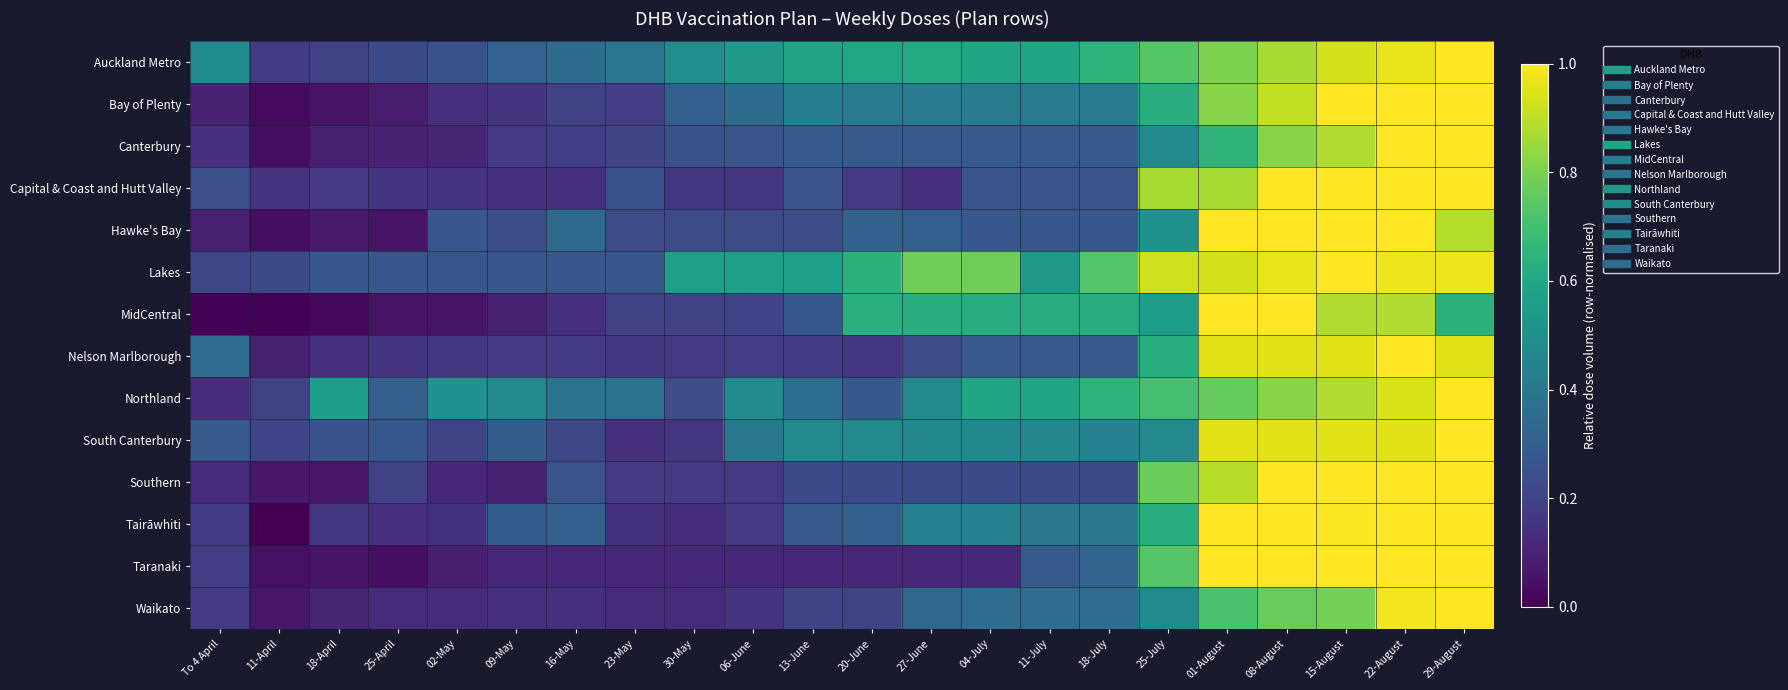

At which category is the sum across all series the highest?

22-August